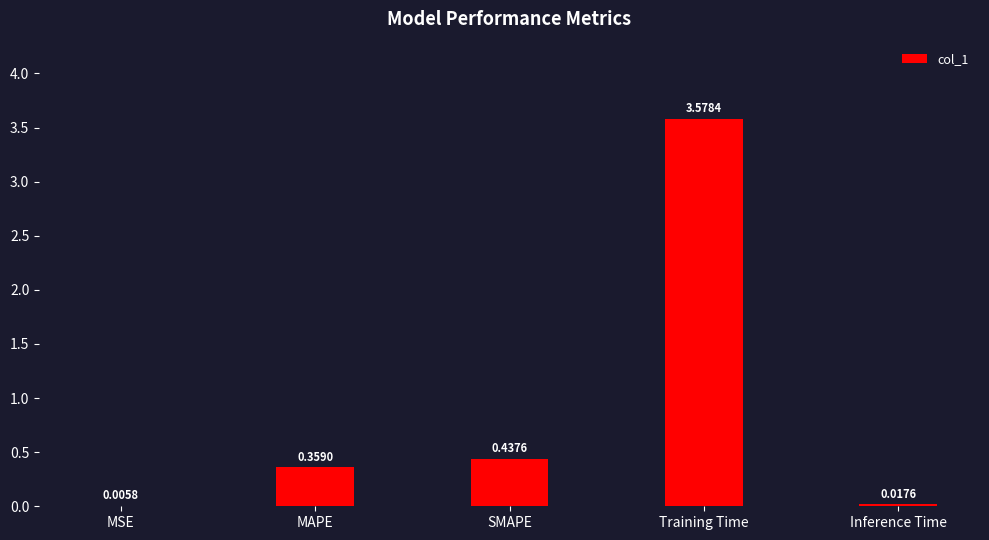

At which category does the chart reach its peak across all series?

Training Time